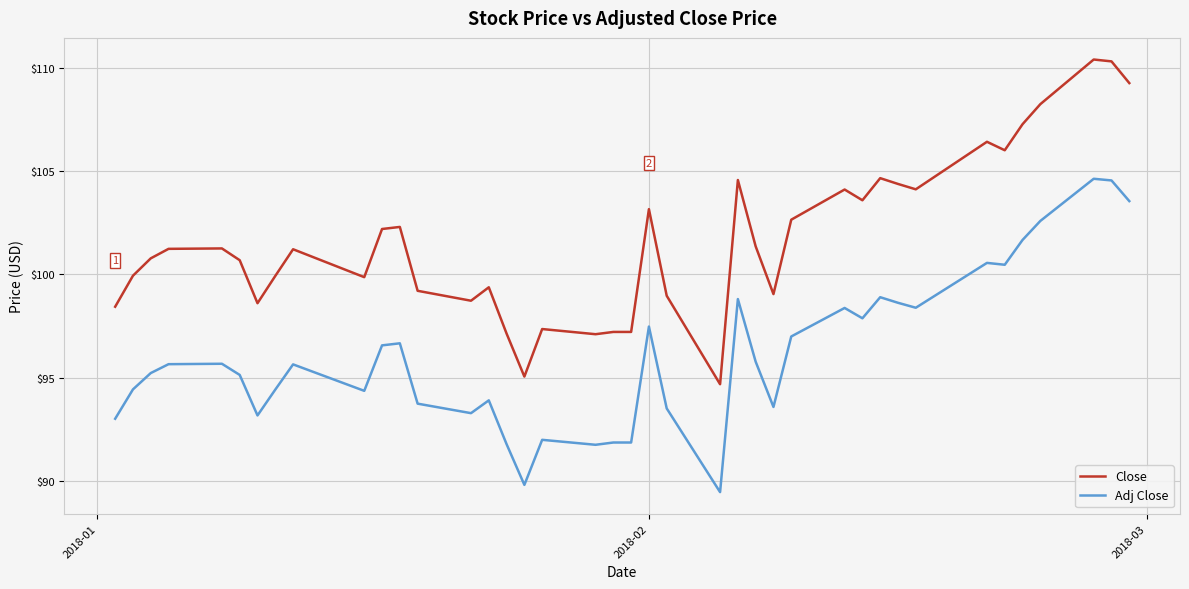

How many lines are shown in the chart?

2